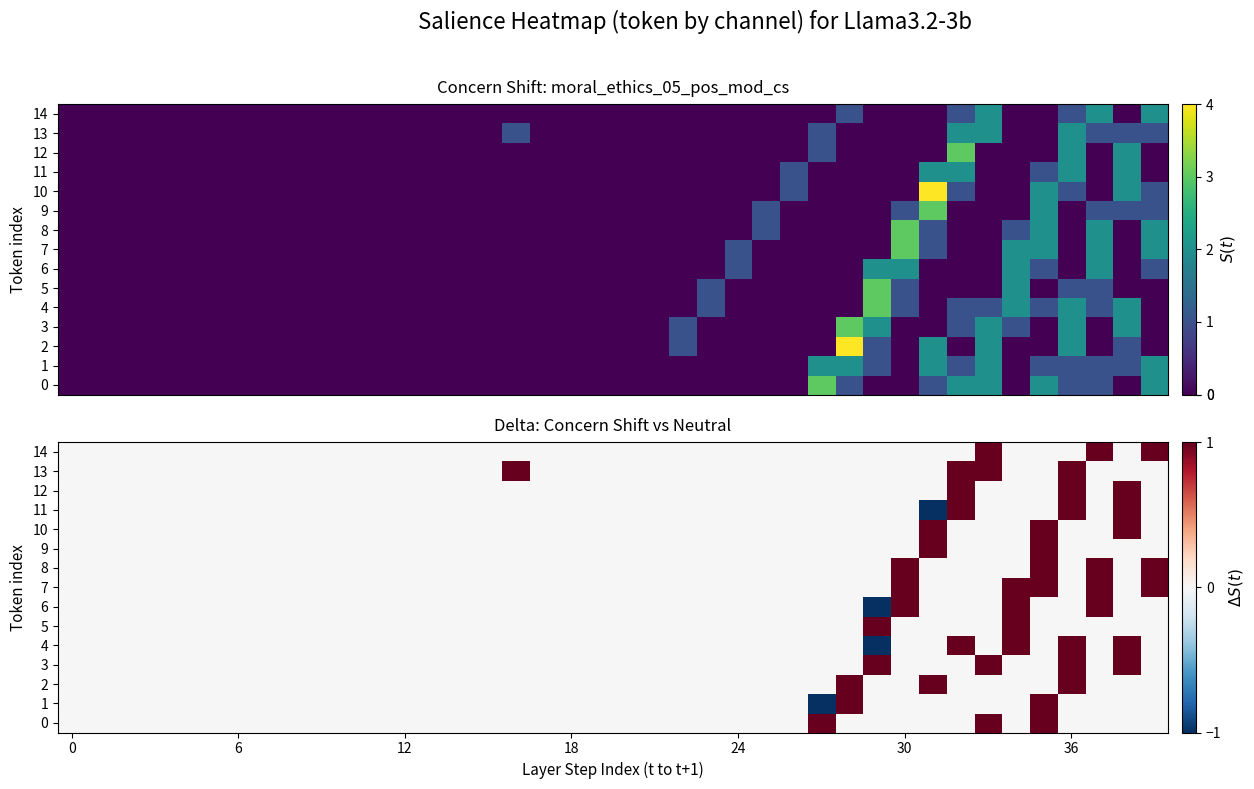

What is the minimum value for 6?

-1